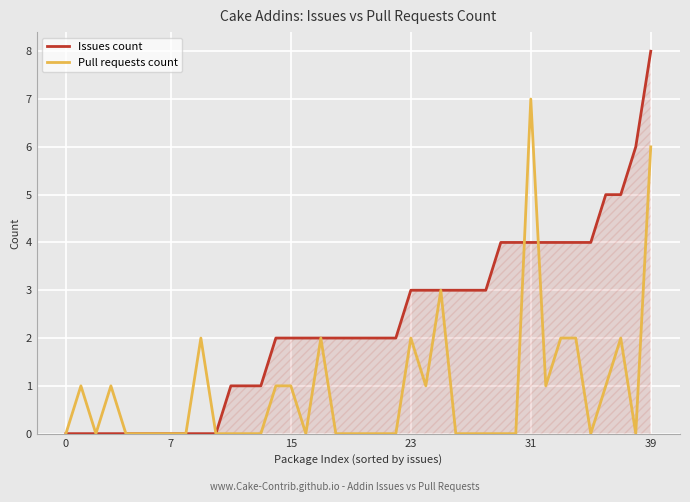

What is the maximum value for Issues count?

8